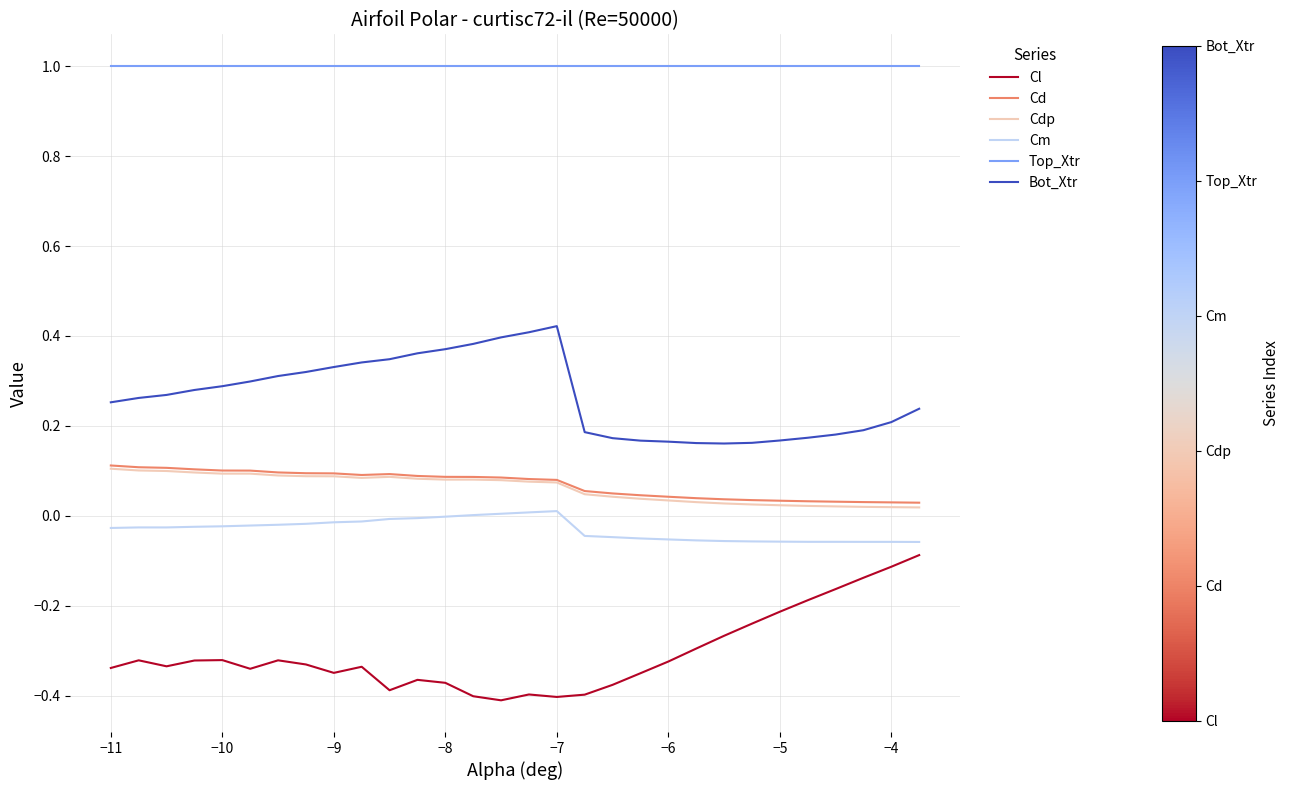

What is the greatest value displayed?

1.0